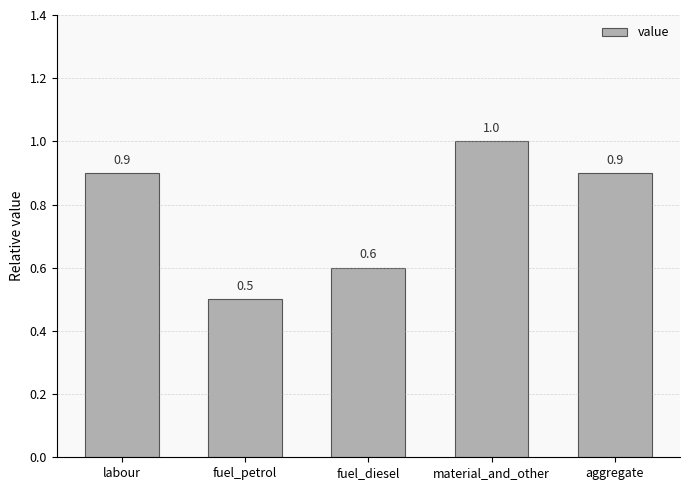

Are the bars grouped side by side (vs. stacked)?

No